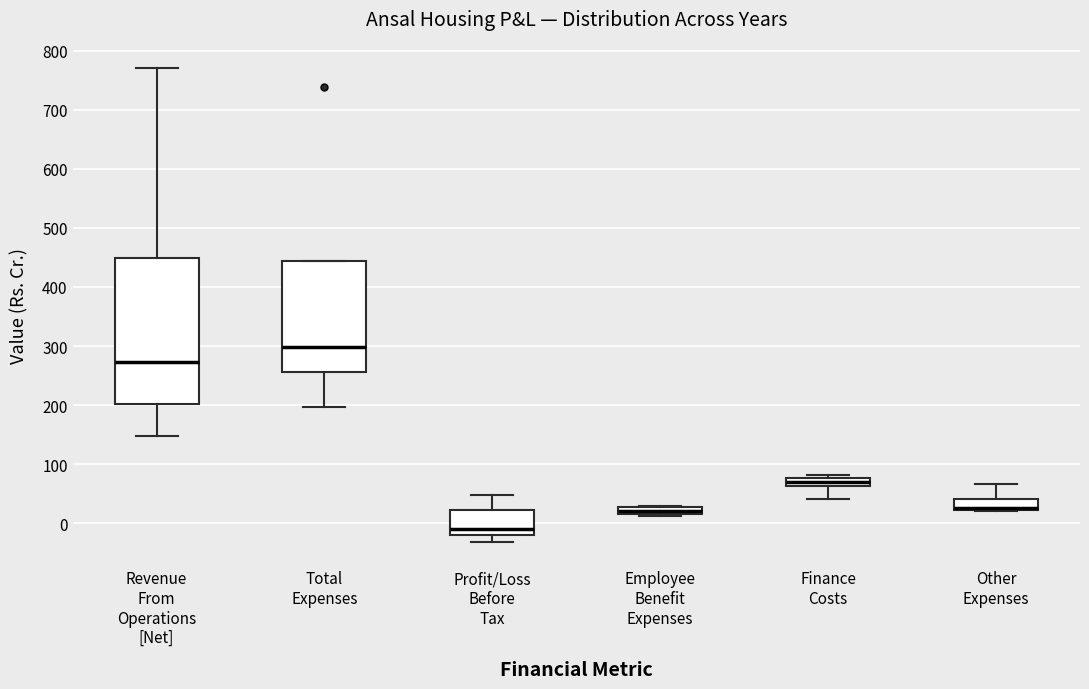

Where does the median line of the box for Profit/Loss Before Tax sit on the y-axis? The values are not printed on the chart, so give them approximately, as read against the axis.

-10